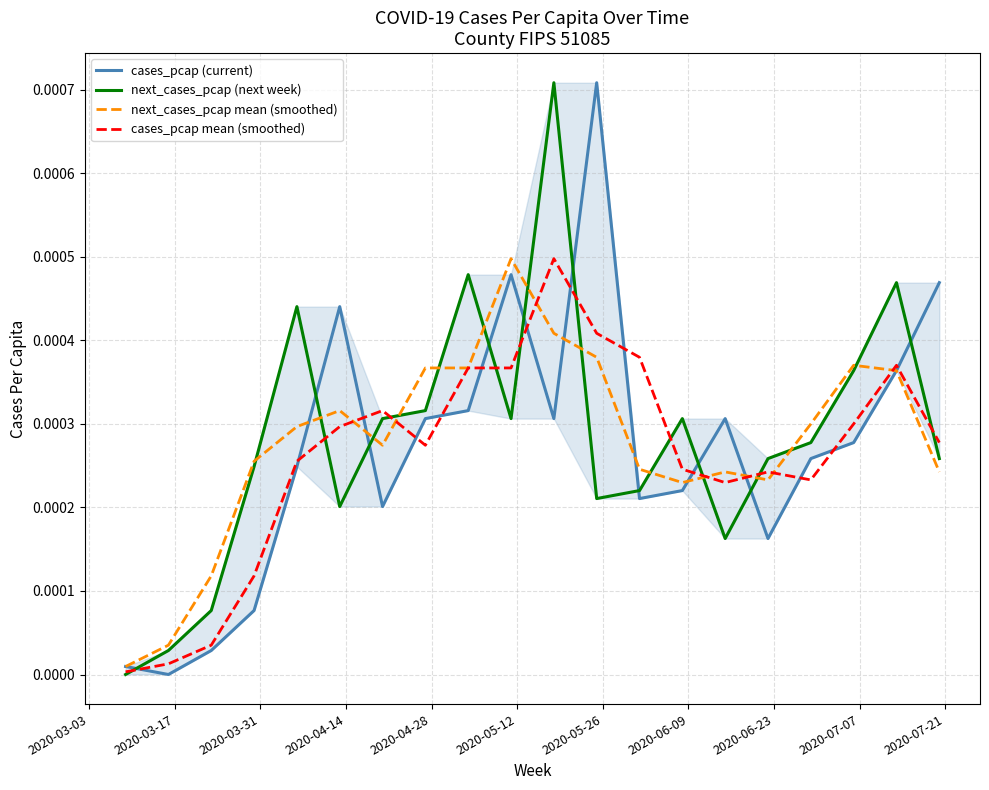

Rank the series by their average value, from highest to lowest.

next_cases_pcap (next week), next_cases_pcap mean (smoothed), cases_pcap (current), cases_pcap mean (smoothed)